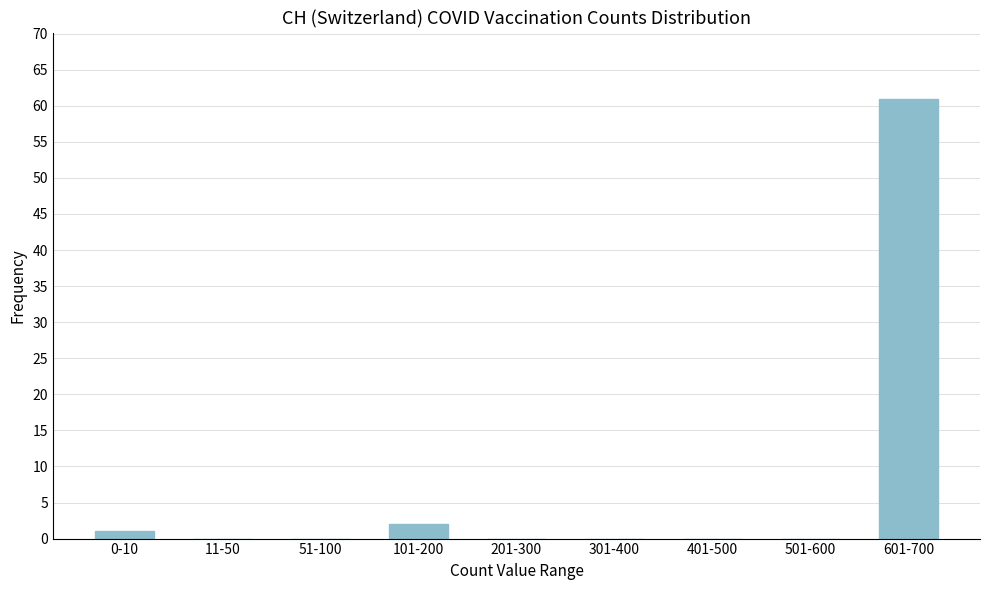

Reading left to right, extract all data points from this chart.

0-10=1	11-50=0	51-100=0	101-200=2	201-300=0	301-400=0	401-500=0	501-600=0	601-700=61